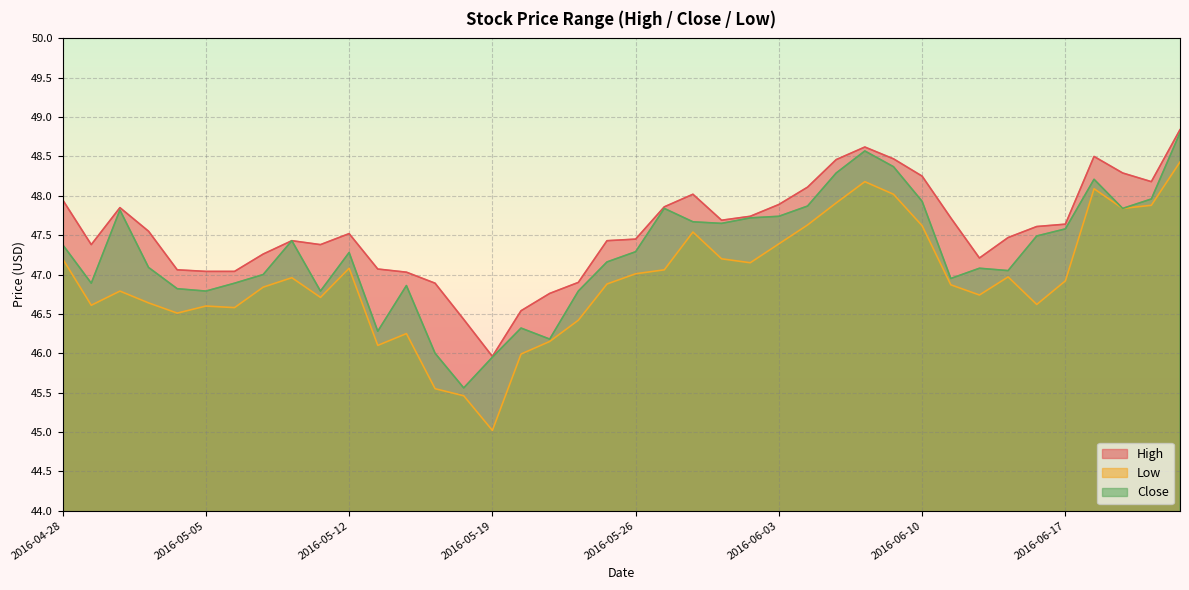

Which series changed the most between 2016-05-16 and 2016-05-20?

Close